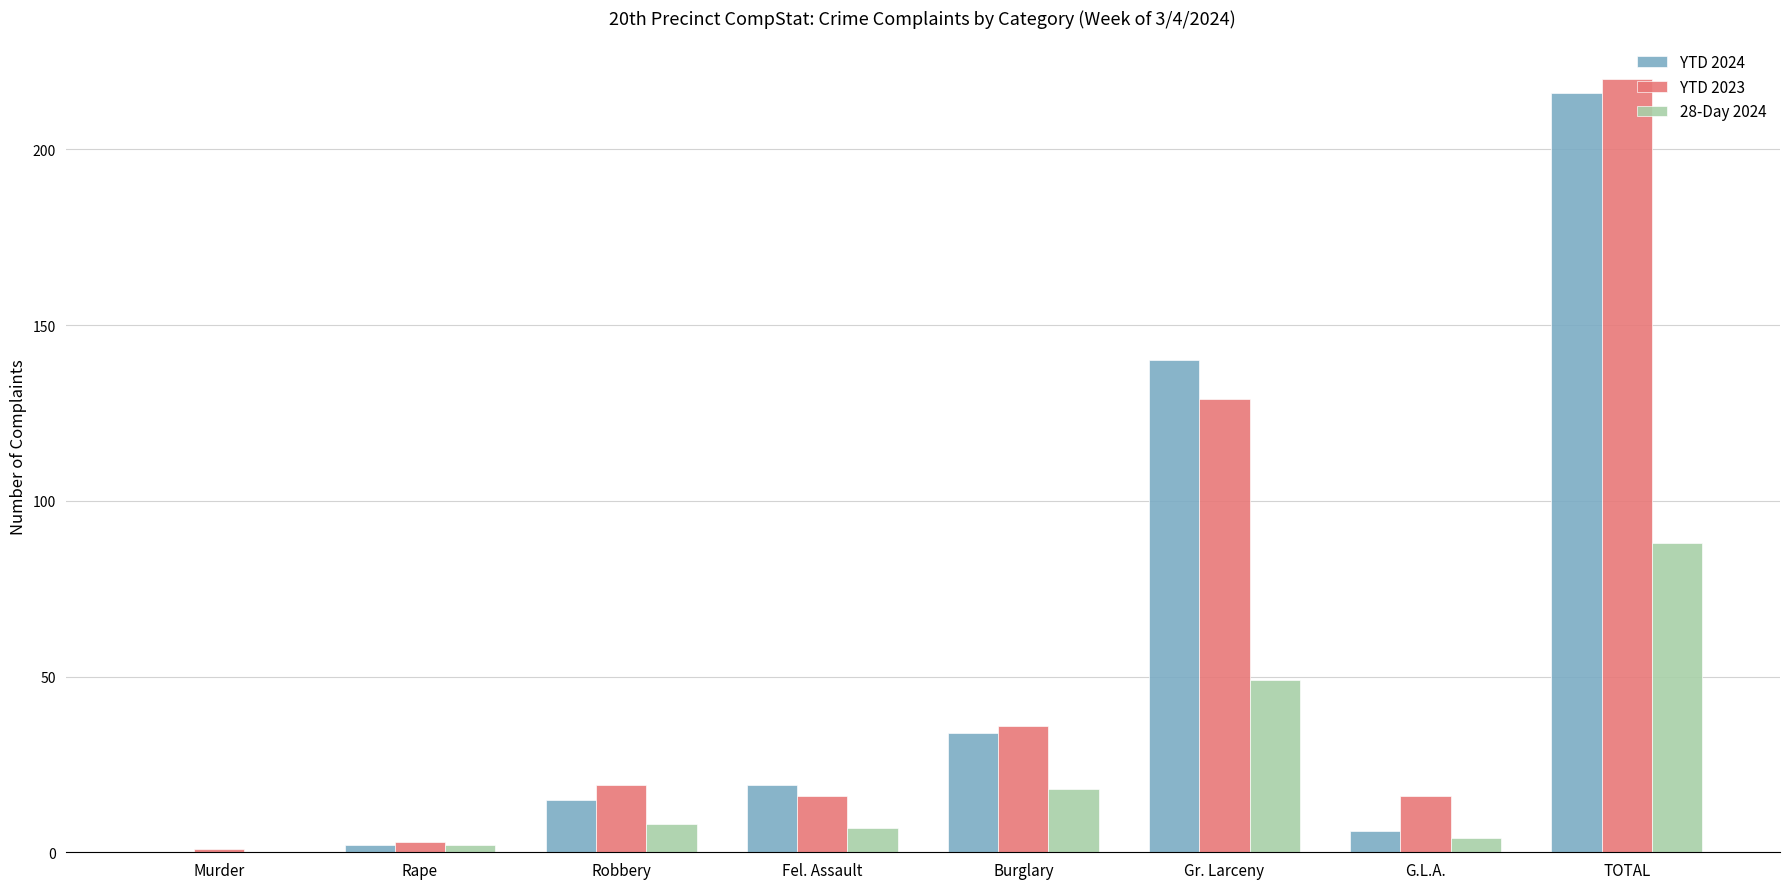

What is the total value across all series at Gr. Larceny?

318